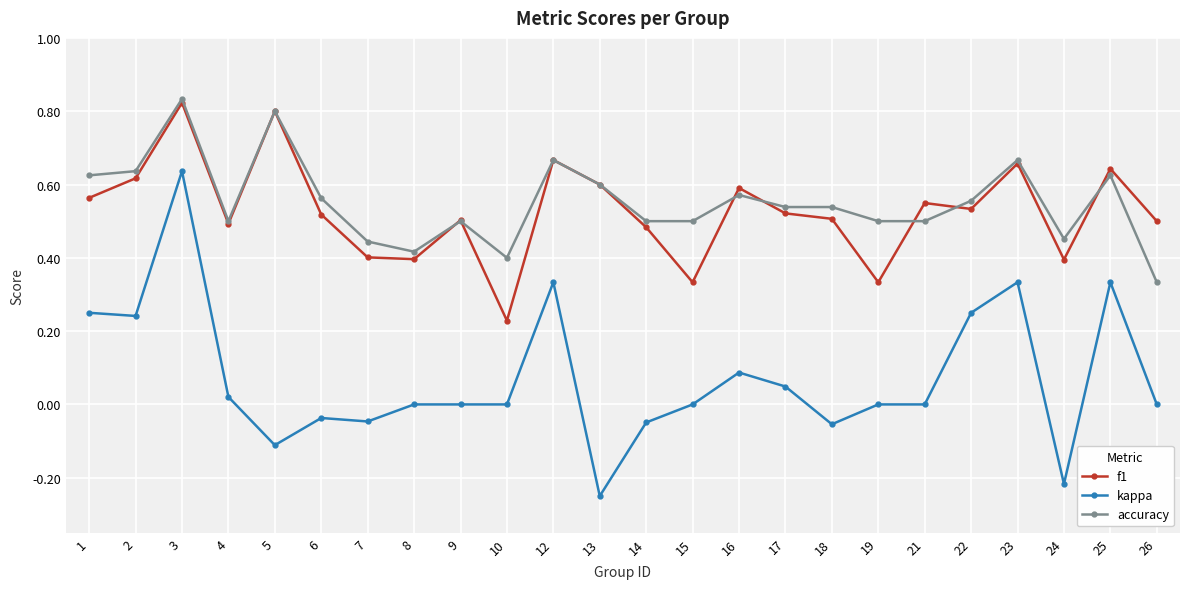

True or false: kappa and f1 intersect in this chart.

False